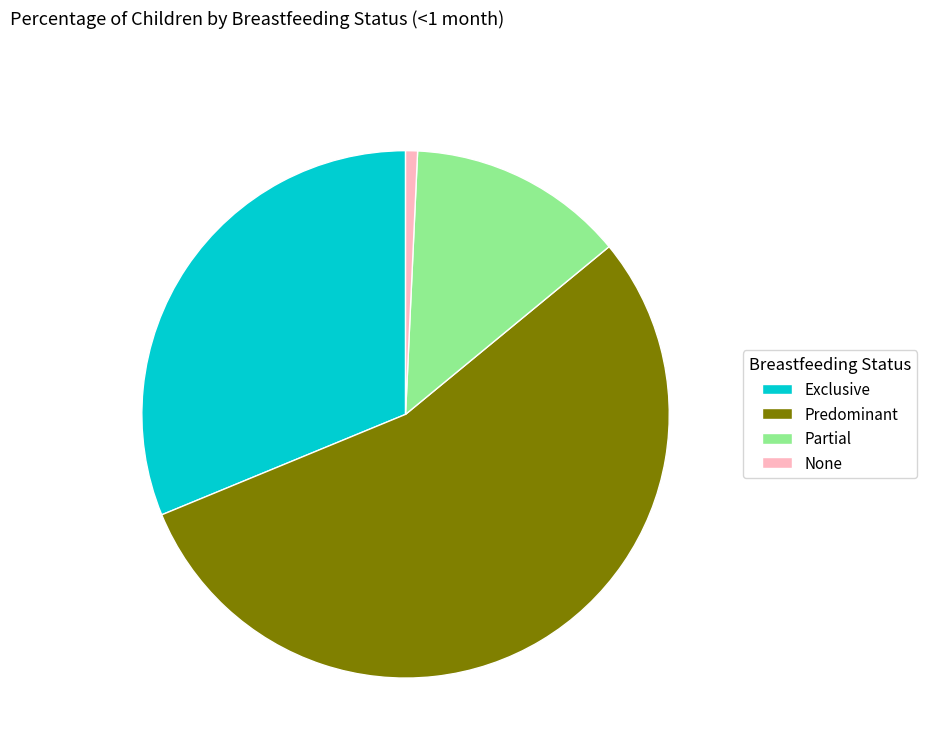

Is the sum of Partial and Exclusive greater than half?

No